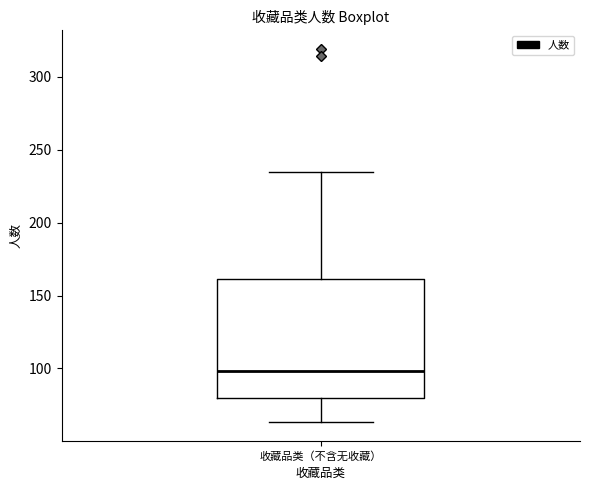

Transcribe this box plot: give where the median line is, the range the box spans, and where the two whiskers end, as read against the y-axis. The values are not printed on the chart, so give them approximately, as read against the axis.

median 100, box 80 to 160, whiskers 65 to 235